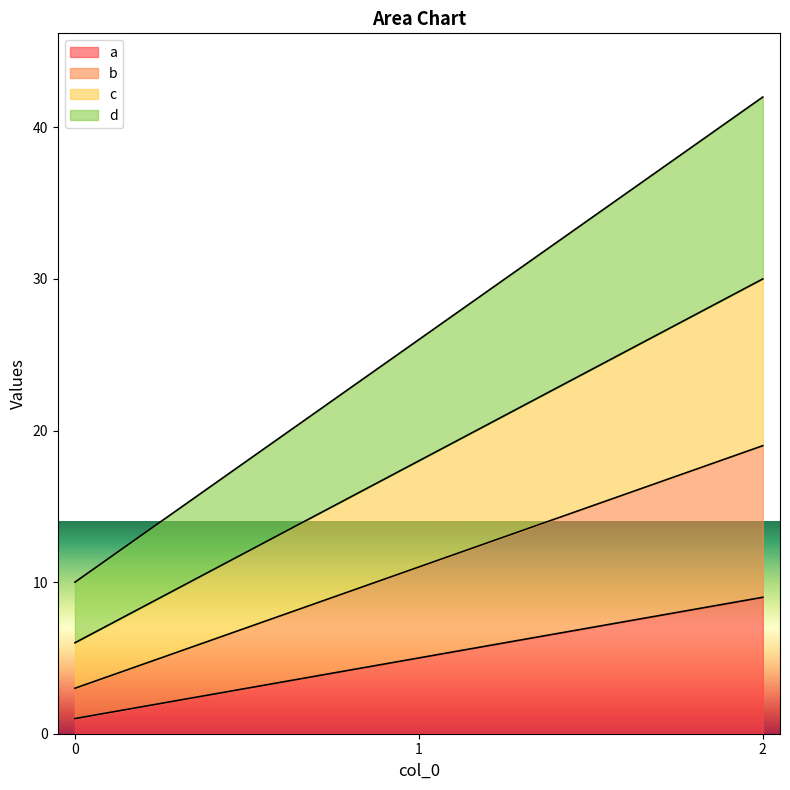

What is the total value across all series at 1?

26